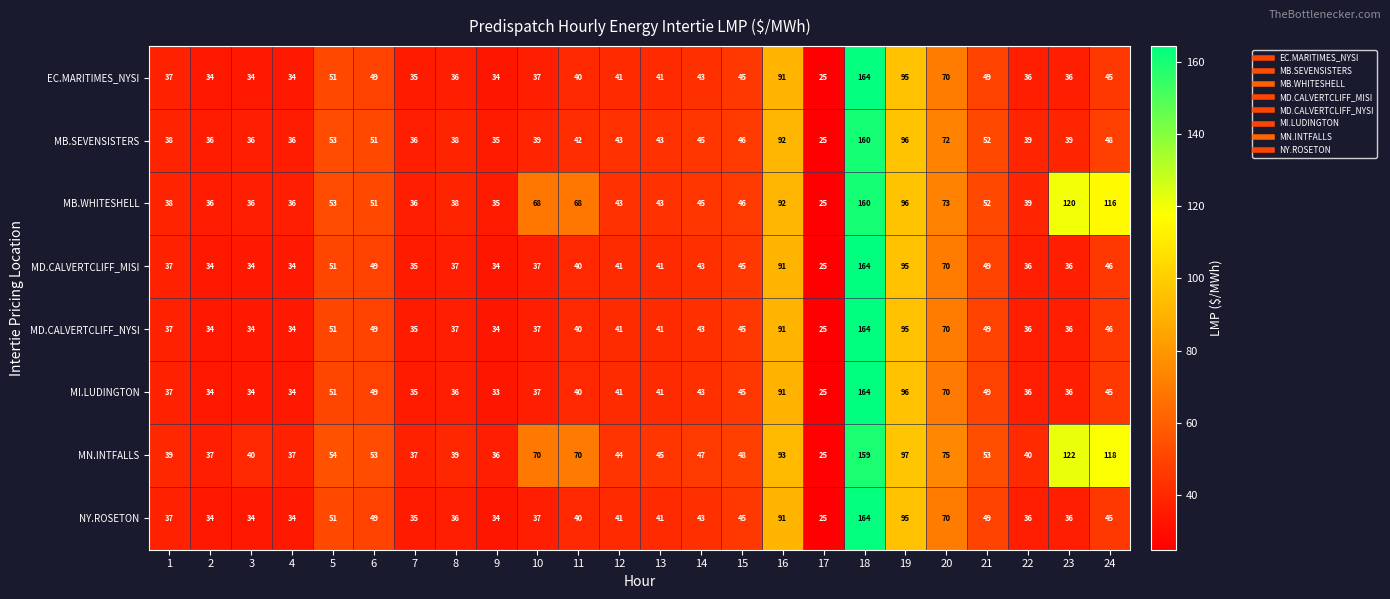

What is the difference between the maximum and minimum values in the MI.LUDINGTON series?

139